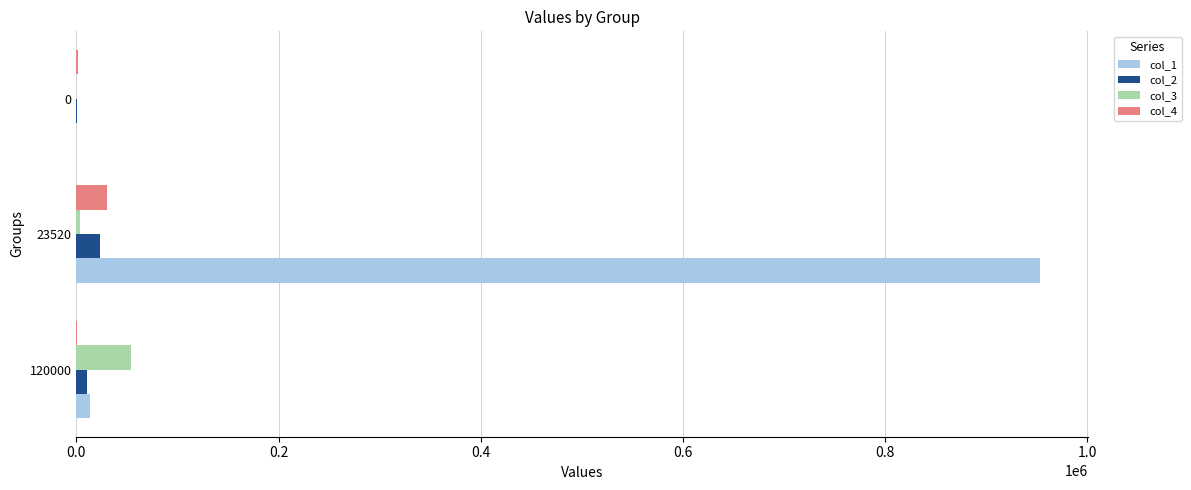

At which category is the sum across all series the highest?

23520